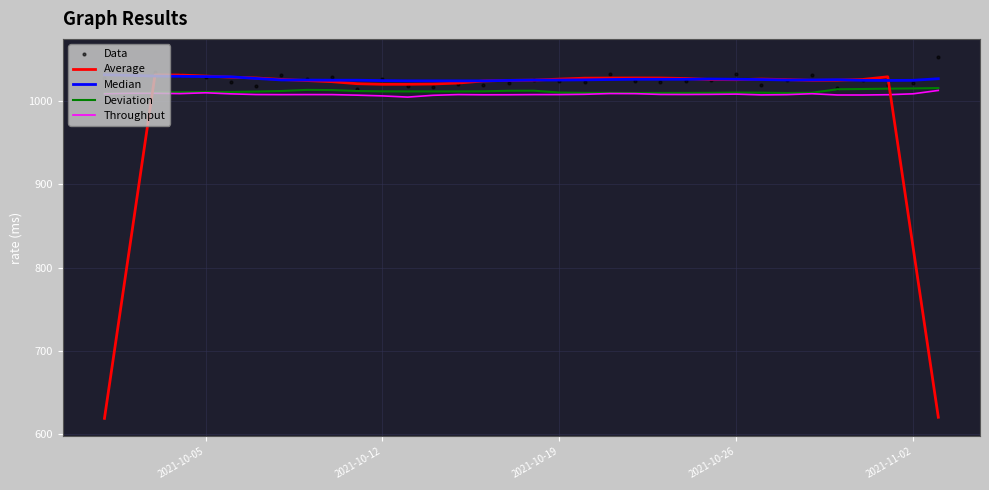

What is the minimum value for Deviation?

1009.7